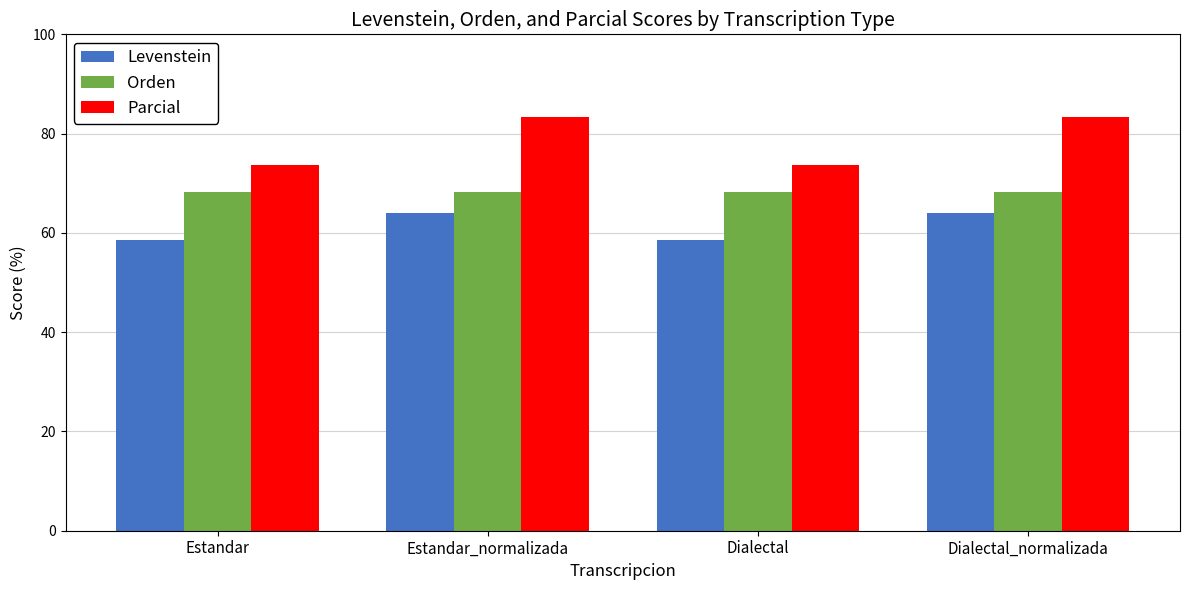

Reading left to right, transcribe all the data shown in this chart.

Levenstein: 58.6	64.0	58.6	64.0
Orden: 68.3	68.3	68.3	68.3
Parcial: 73.7	83.3	73.7	83.3